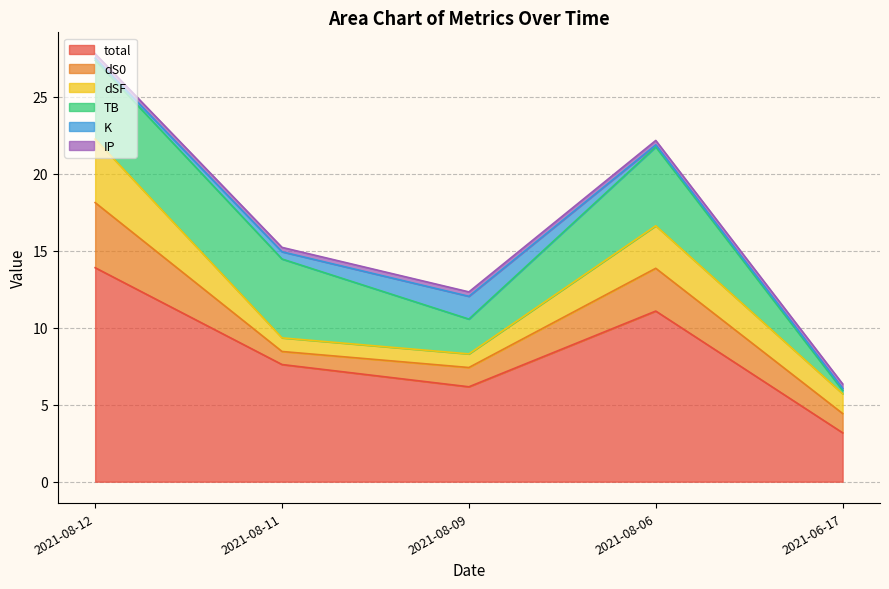

How many lines are shown in the chart?

6